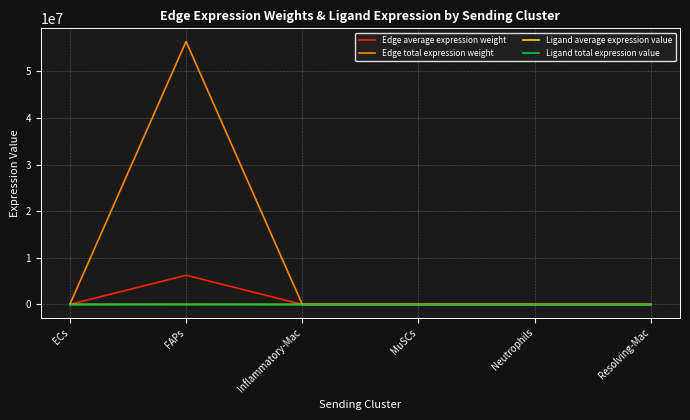

True or false: Edge average expression weight has more than 0 interior local peaks.

True